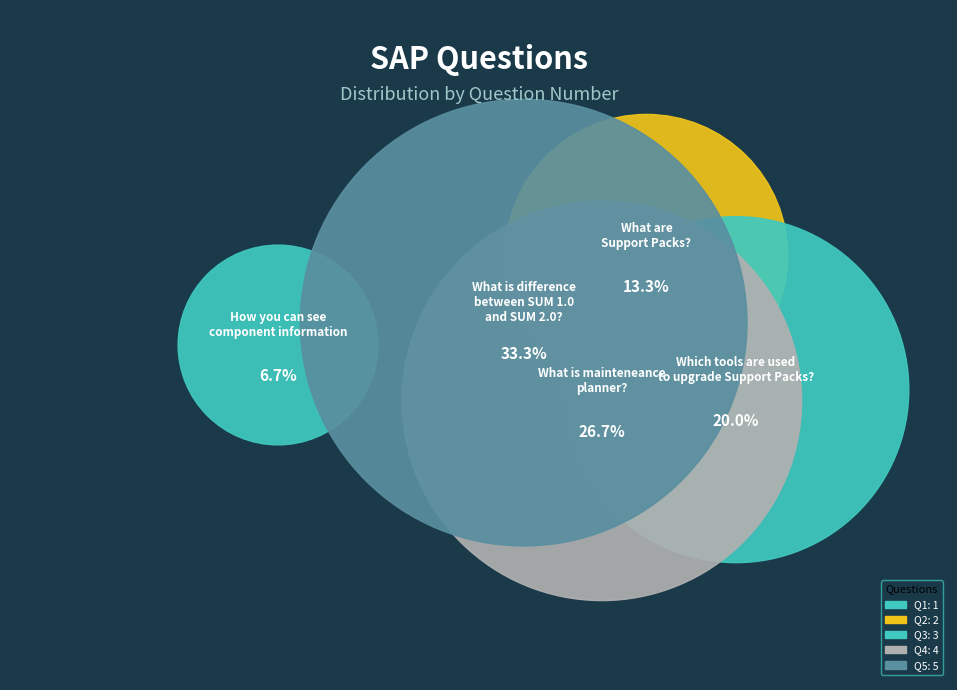

Count the number of slices in the pie.

5